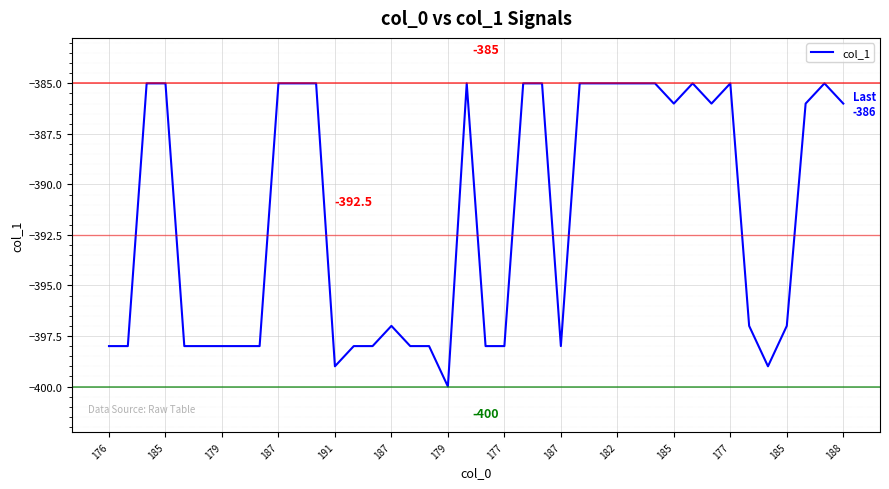

What is the average value?

-392